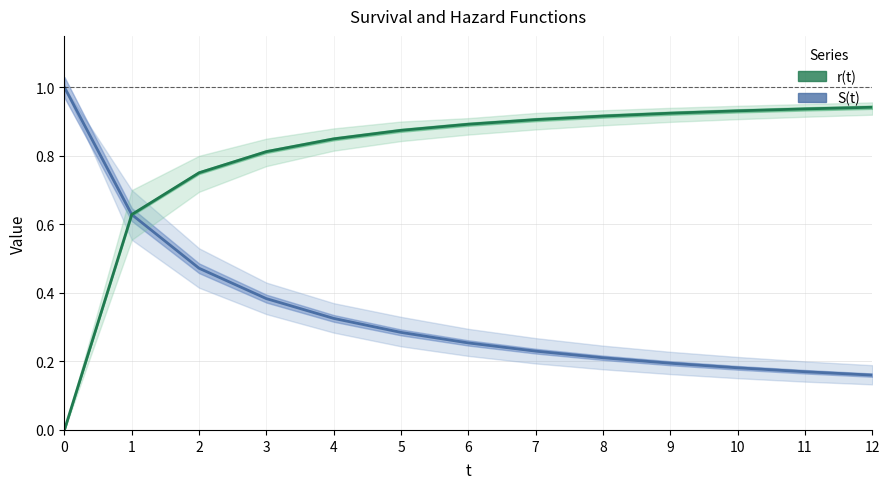

Which category has the lowest value in the S(t) series?

12